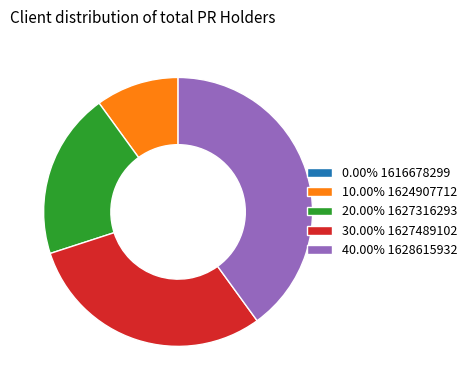

Is the sum of 10.00% 1624907712 and 30.00% 1627489102 greater than half?

No